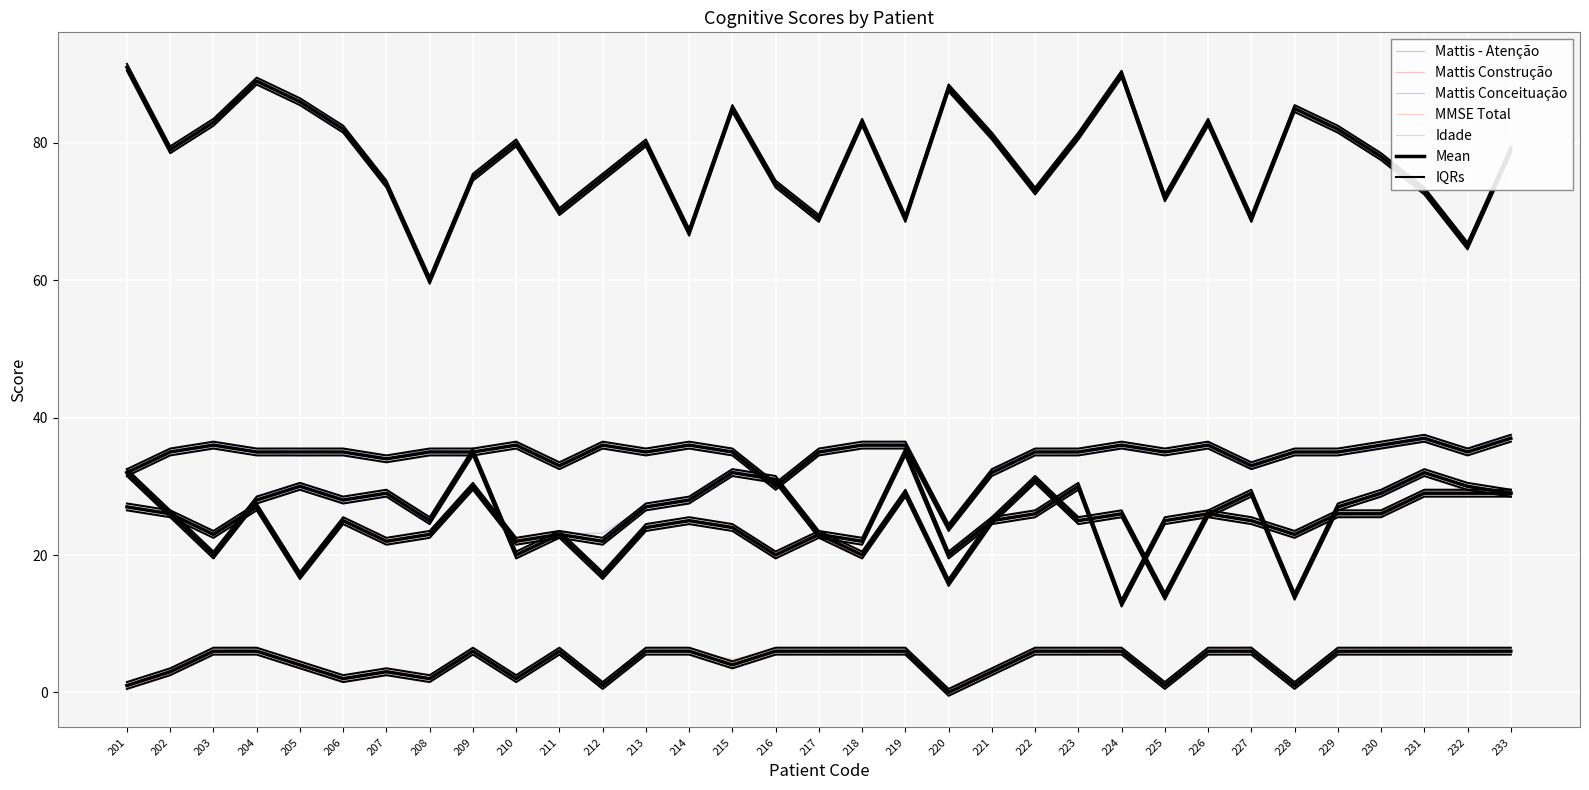

Count the number of categories in the chart.

33